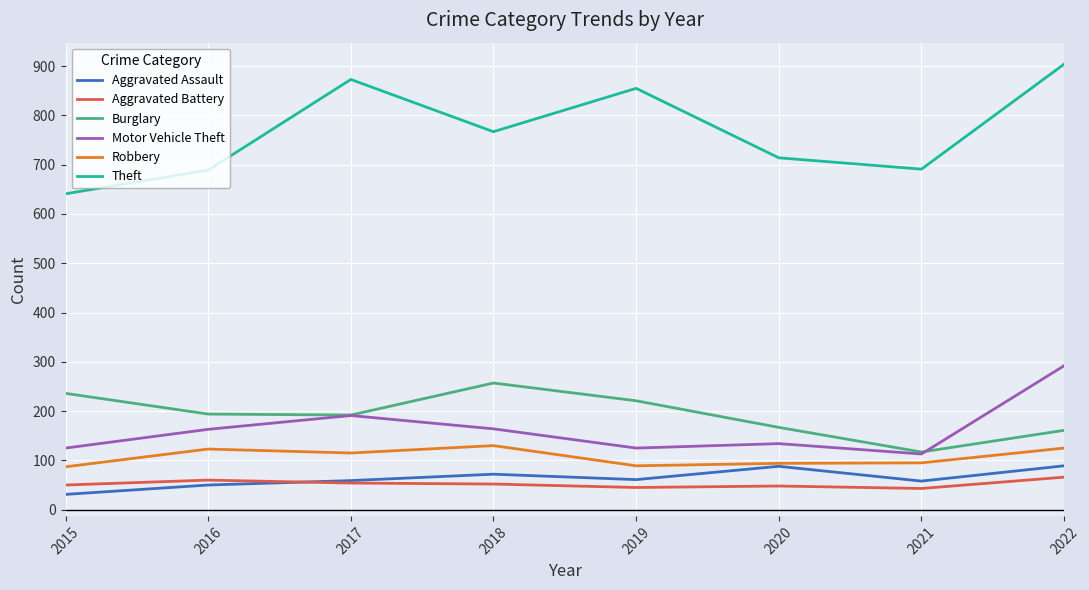

True or false: Aggravated Assault and Burglary intersect in this chart.

False